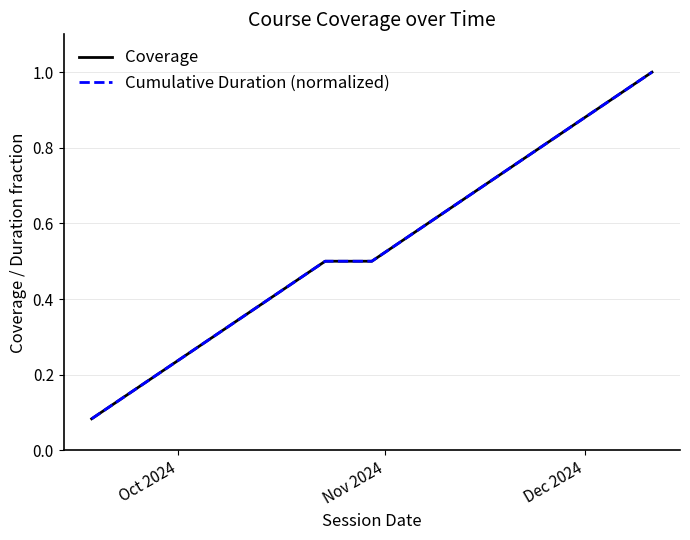

True or false: Cumulative Duration (normalized) and Coverage cross at least once.

False